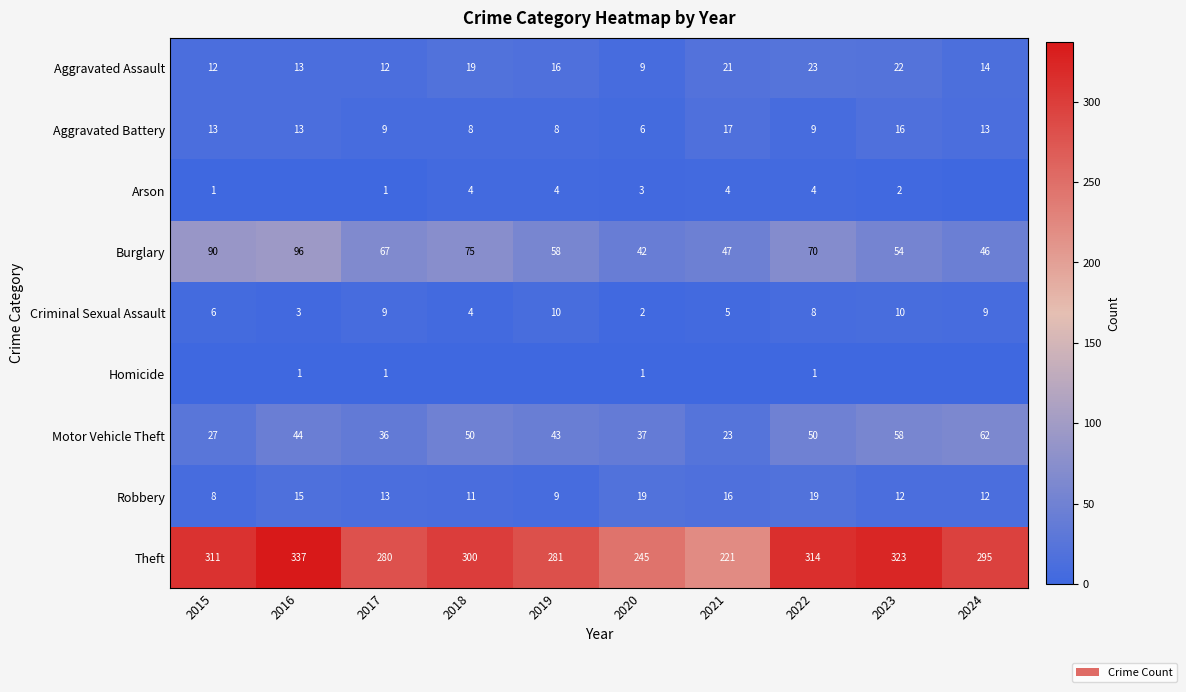

Is the value of Motor Vehicle Theft at 2019 greater than the value of Burglary at 2022?

No